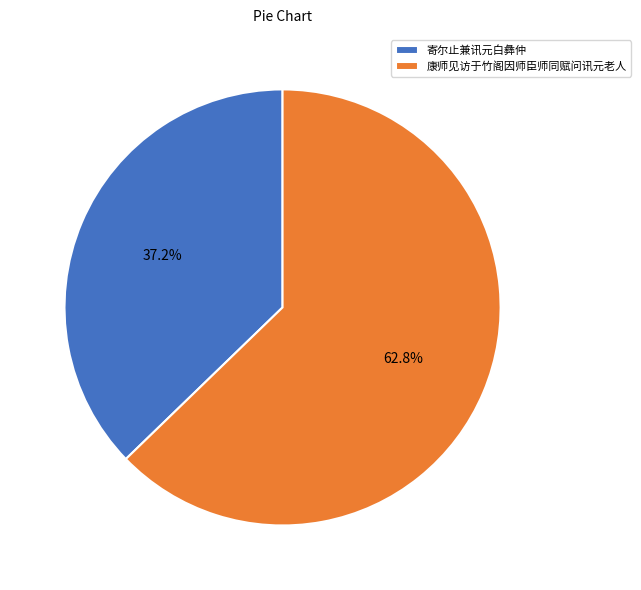

How many slices are in this pie chart?

2